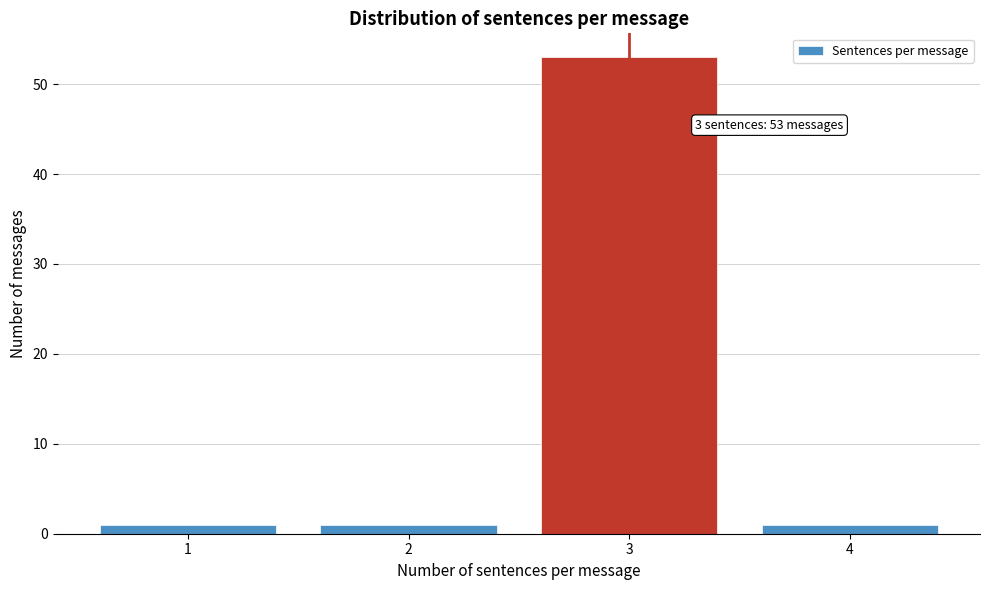

Reading left to right, what are all the values shown in this chart?

1	1	53	1